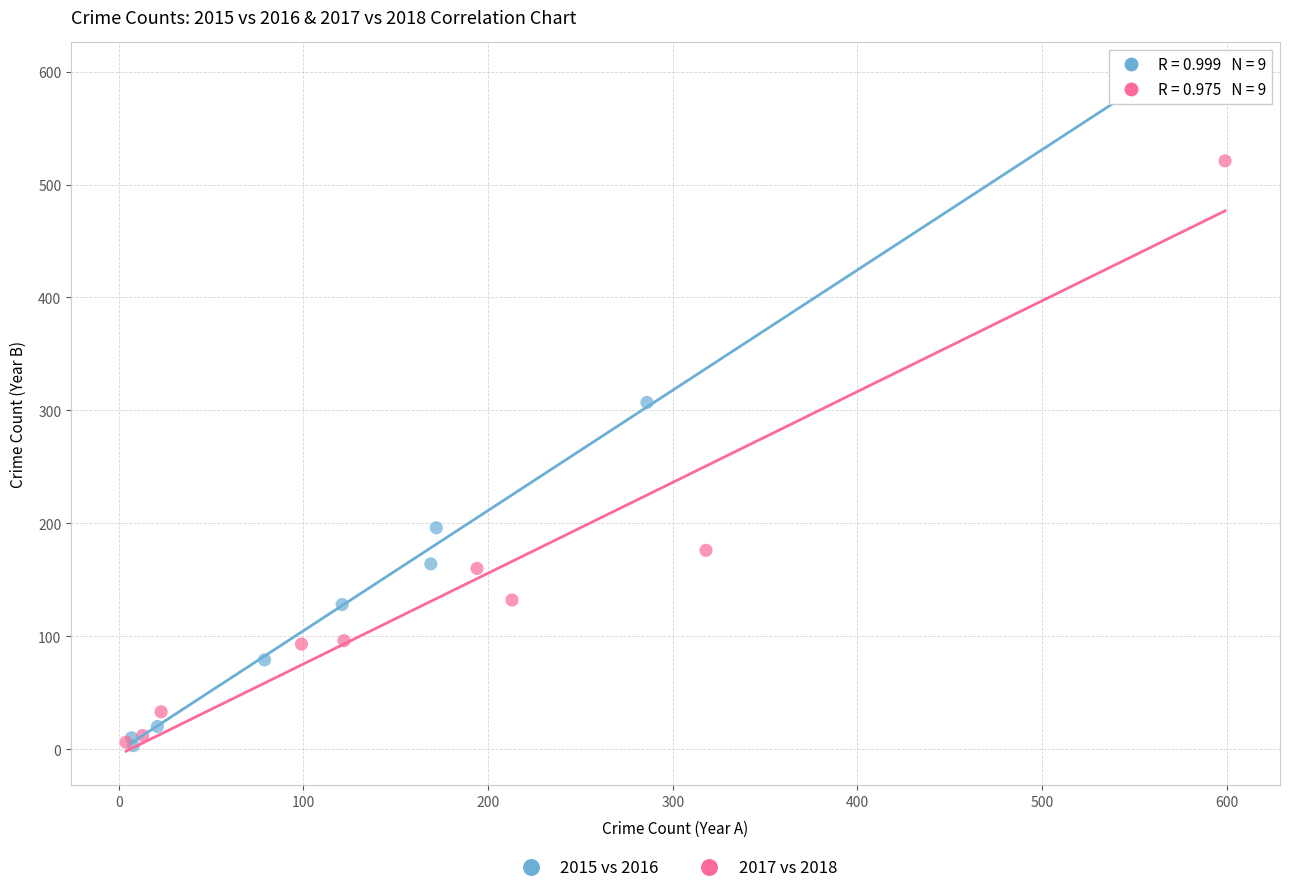

Which series has the widest spread of Y values?

2015 vs 2016